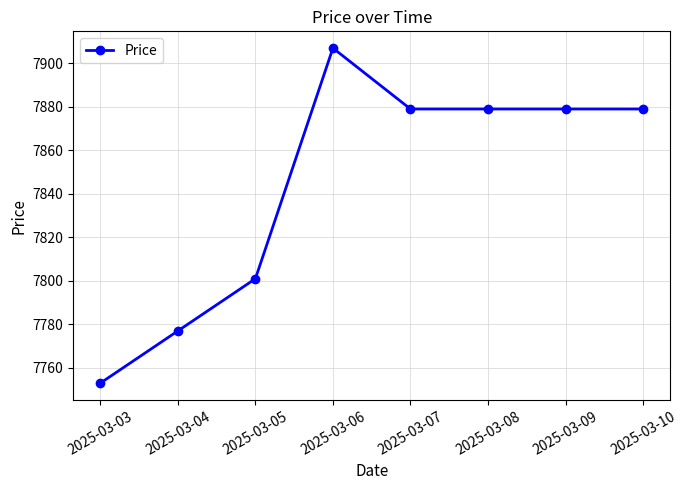

What is the minimum value shown in the chart?

7753